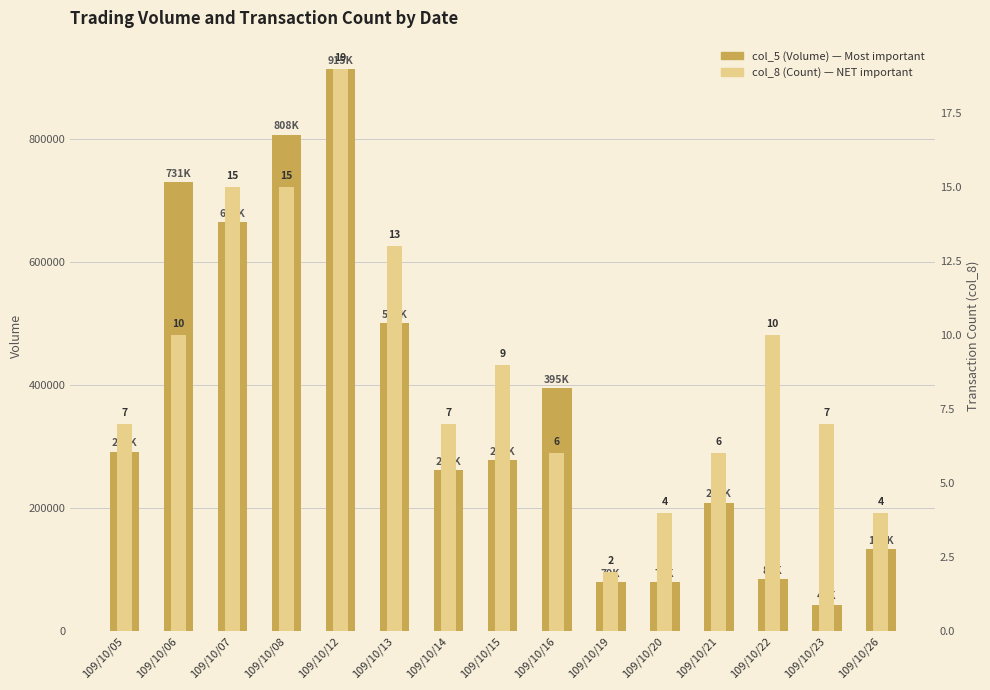

List the series in order of their overall mean, lowest first.

col_8 (Count), col_5 (Volume)